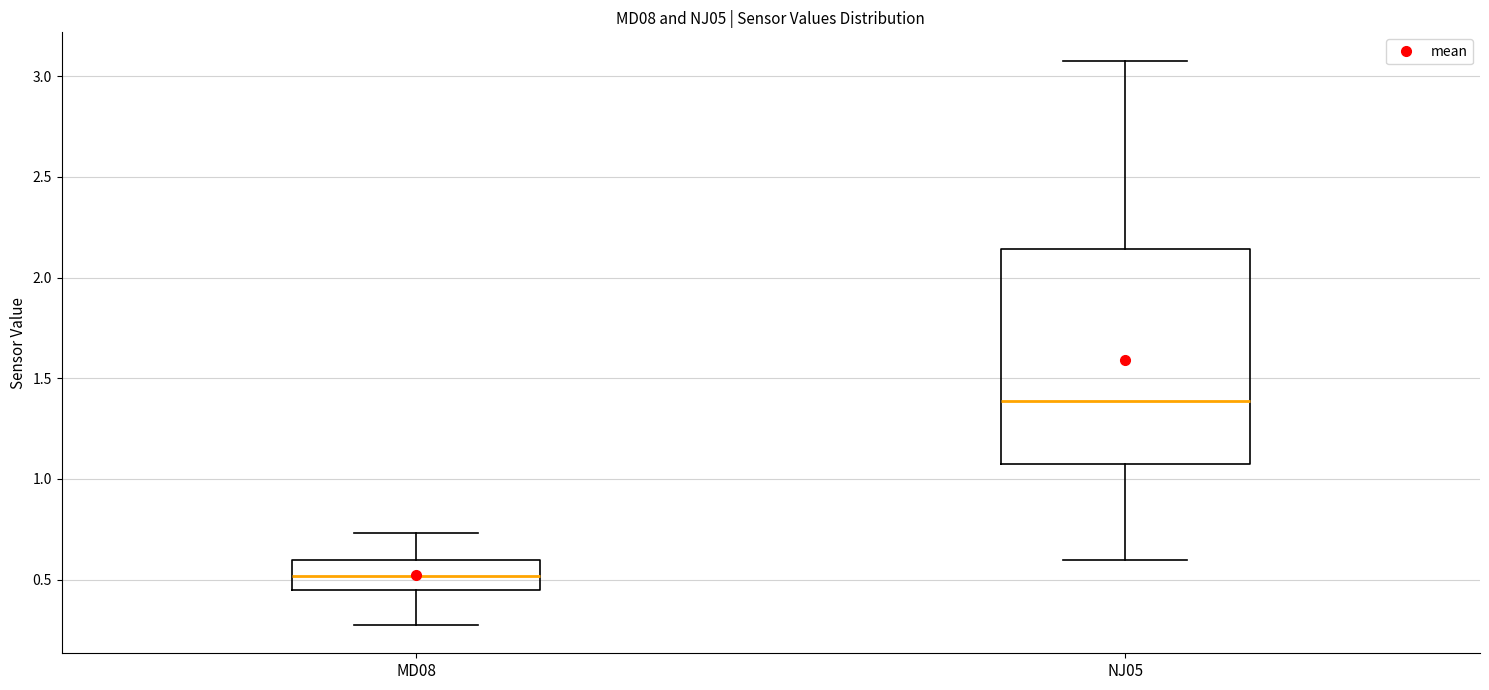

Which box has the lowest median line?

MD08